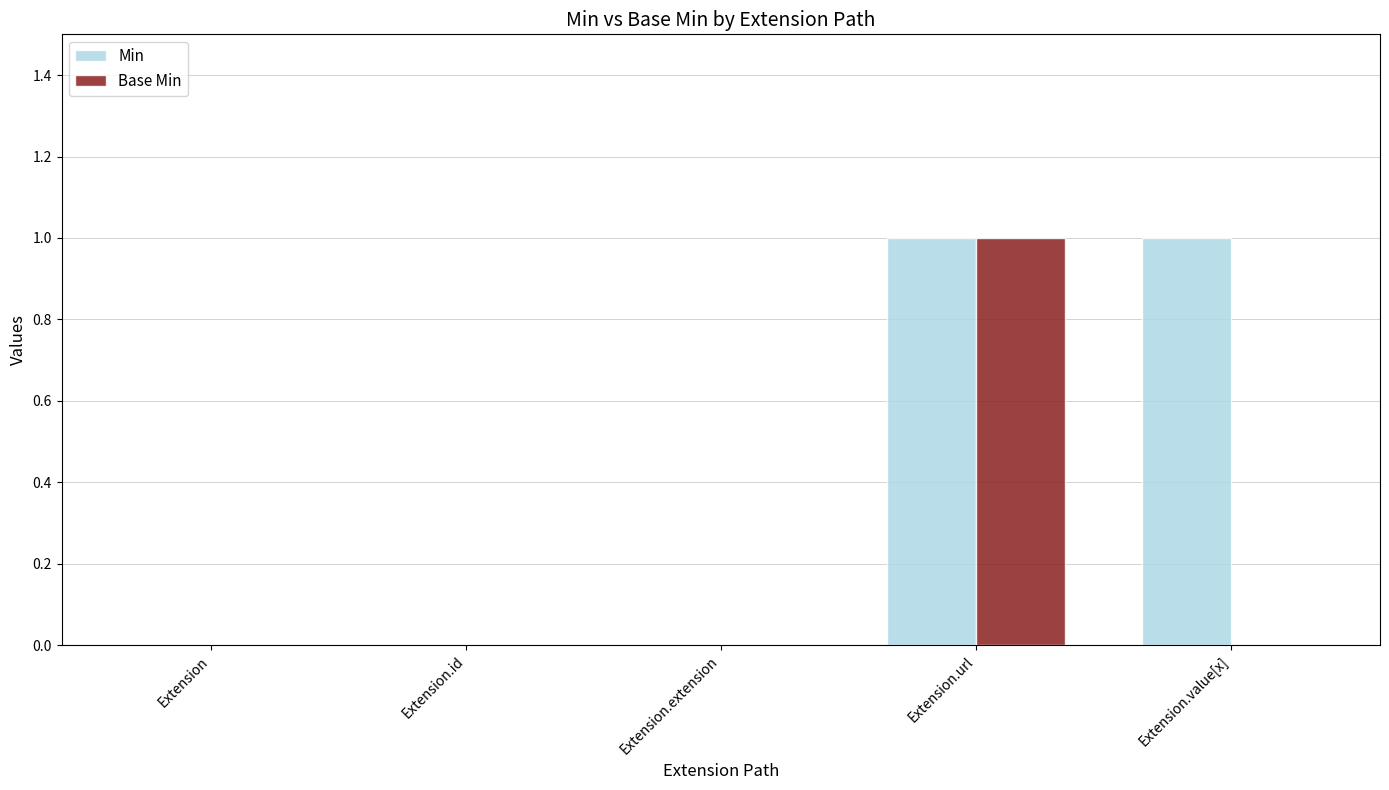

True or false: Min has a value of 0 at Extension.extension.

True